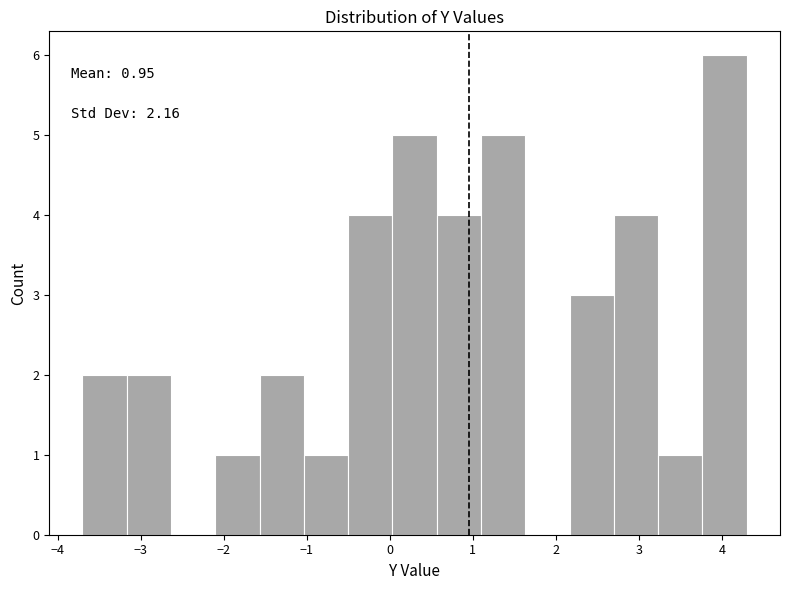

Which range on the x-axis has the tallest bar?

3.8 to 4.3